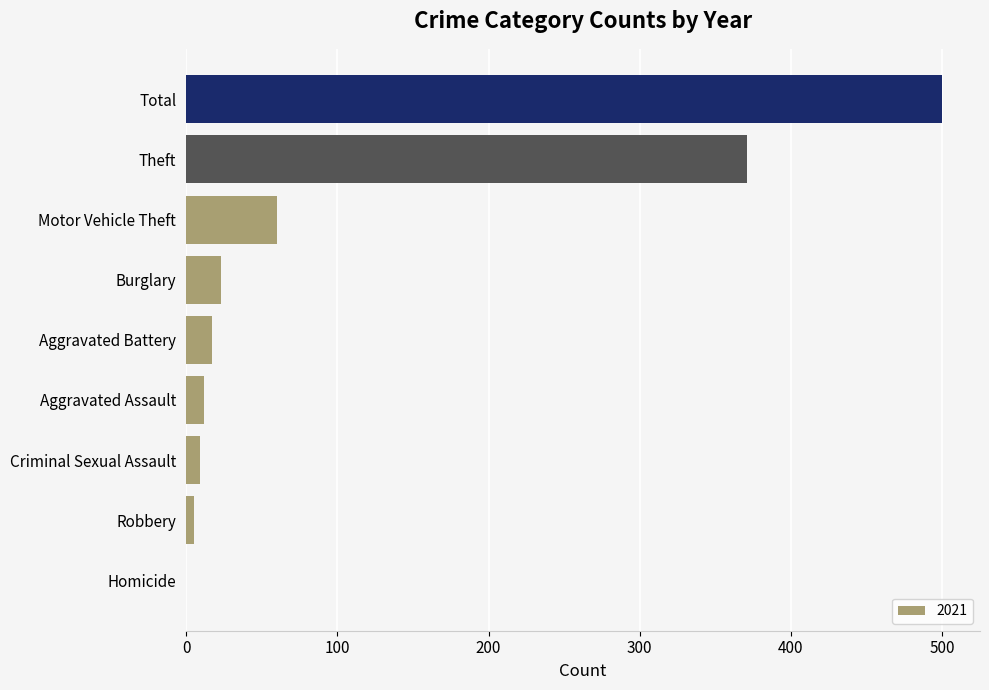

What is the change in value from Aggravated Battery to Total?

+483